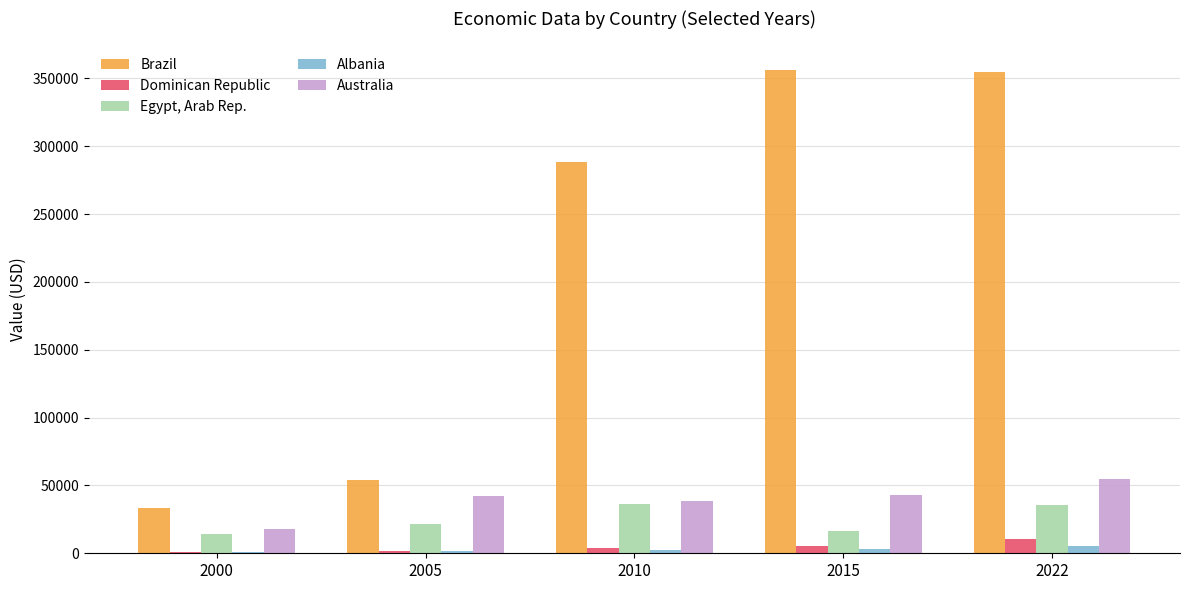

Between 2005 and 2015, which series saw the biggest shift?

Brazil